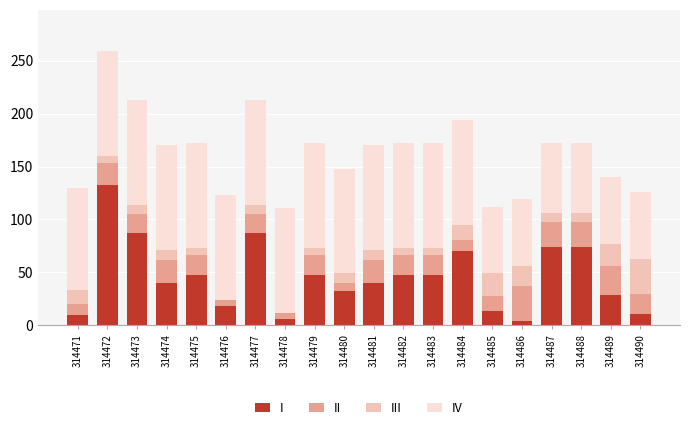

The I series shows 46 at 314477. True or false?

False